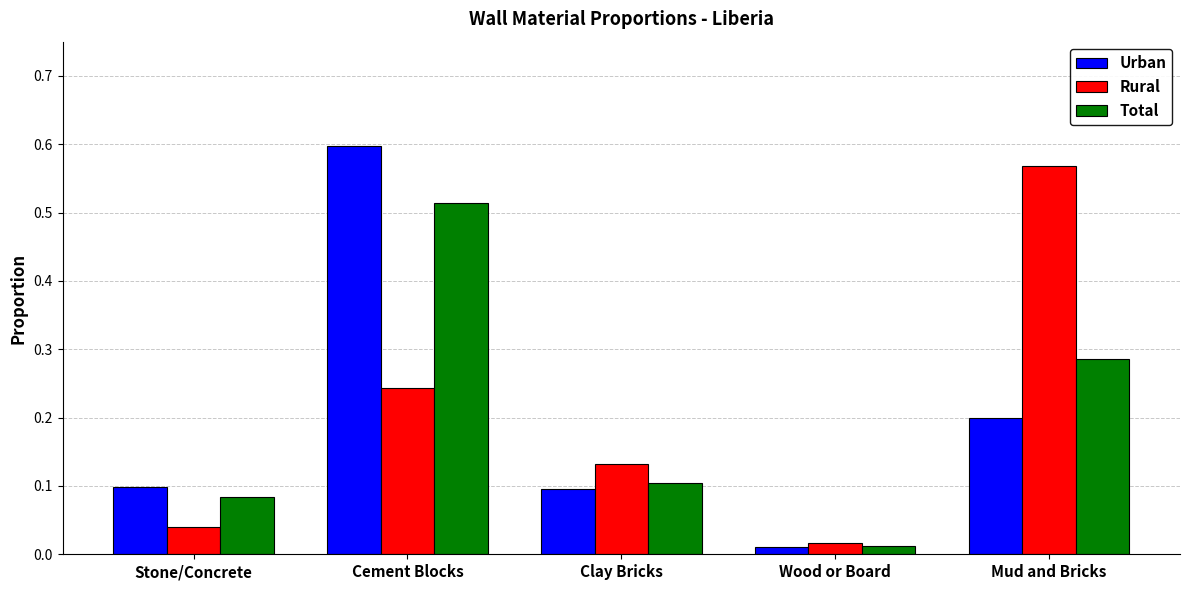

Is it true that Total equals 0.1 at Stone/Concrete?

True